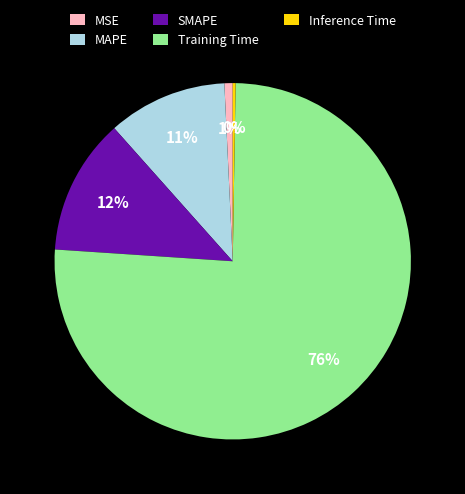

What percentage is the SMAPE slice, to the nearest percent?

12%